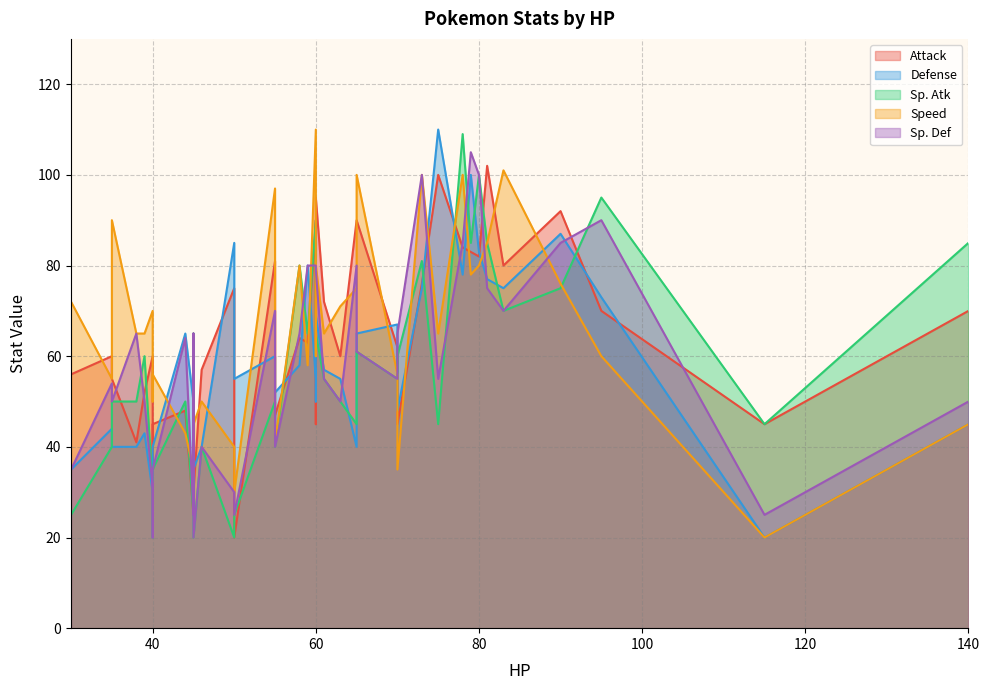

What is the approximate value of Sp. Atk at 59?

65